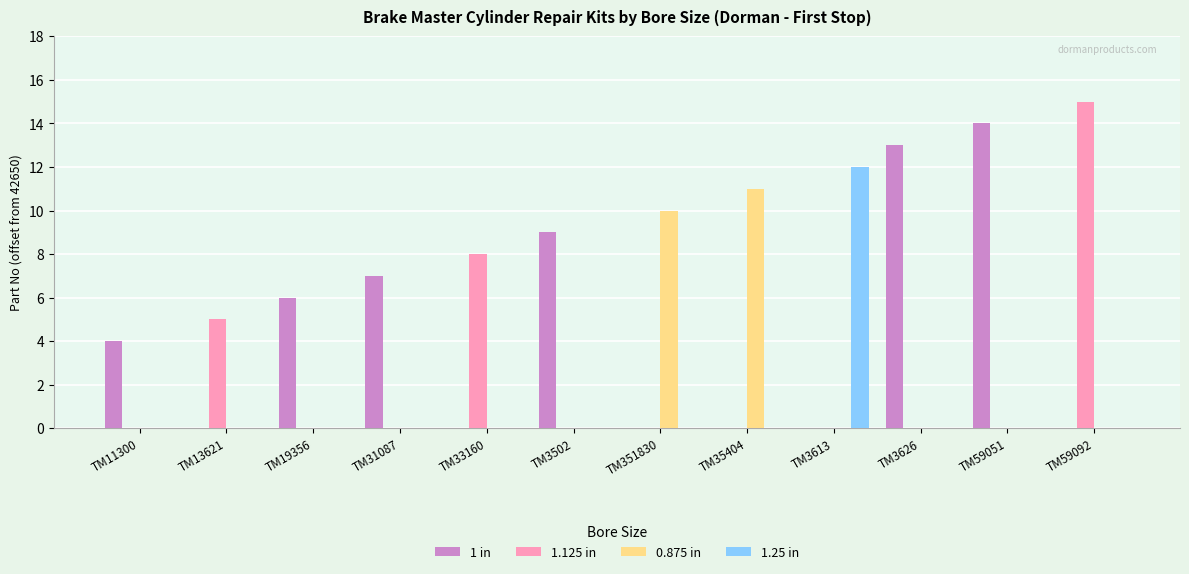

Between TM31087 and TM3502, which series saw the biggest shift?

1 in